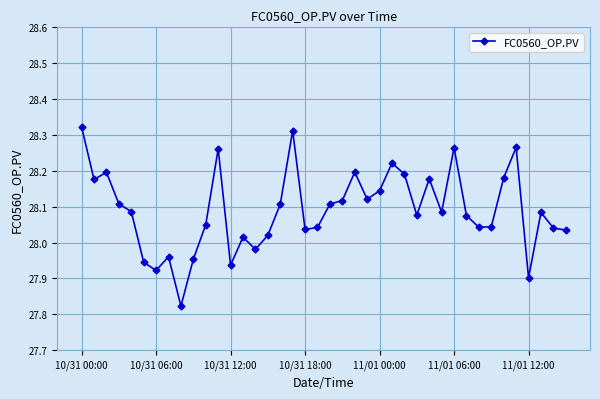

True or false: the data has more than 2 interior local peaks.

True